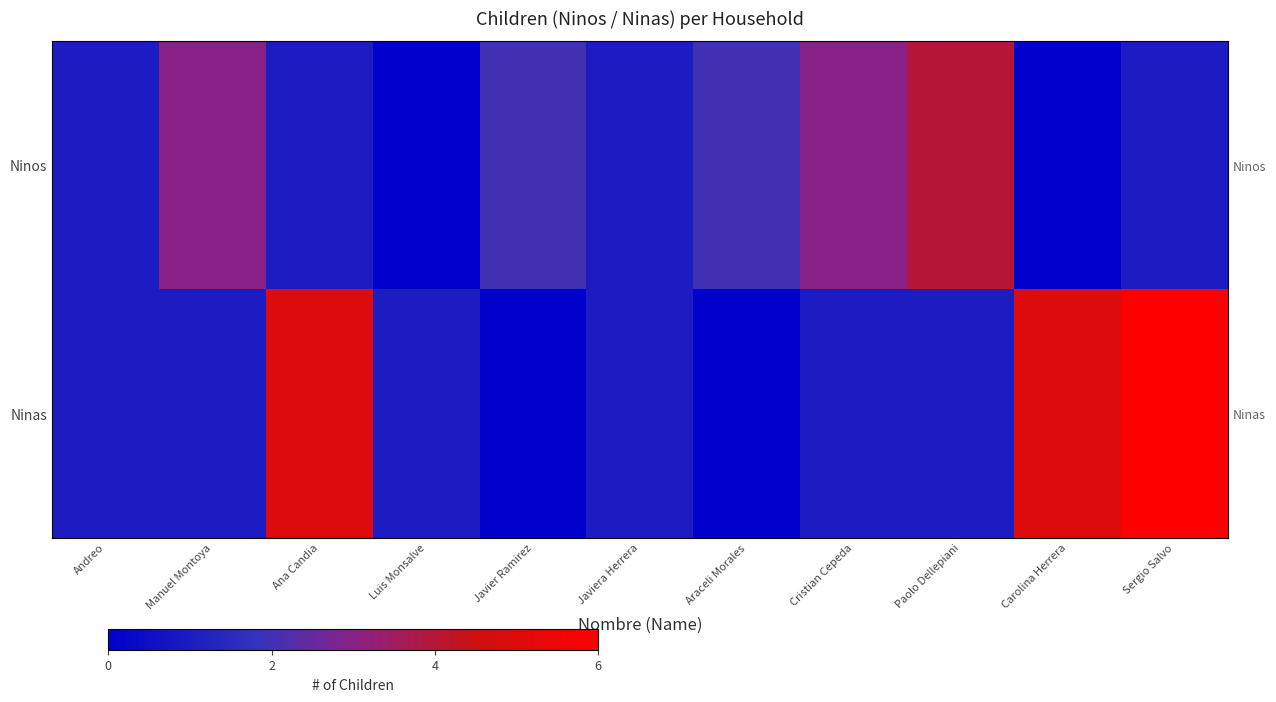

What is the sum of all Ninos values?

18